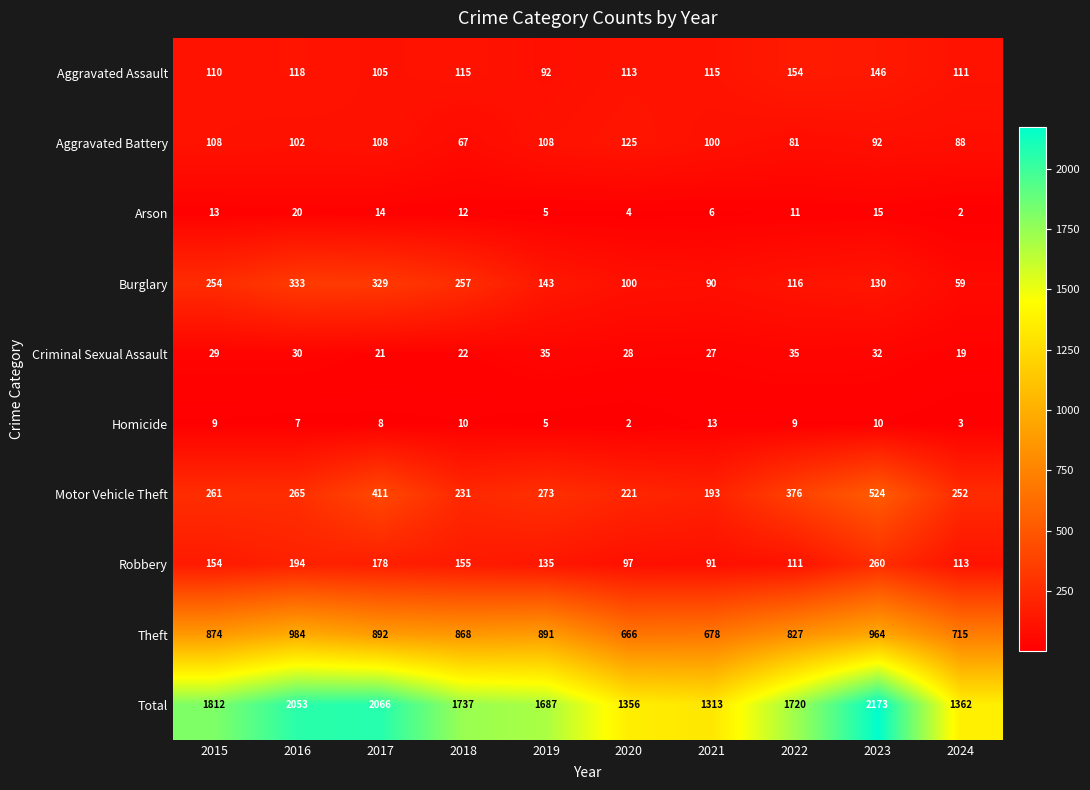

What is the sum of all Criminal Sexual Assault values?

278